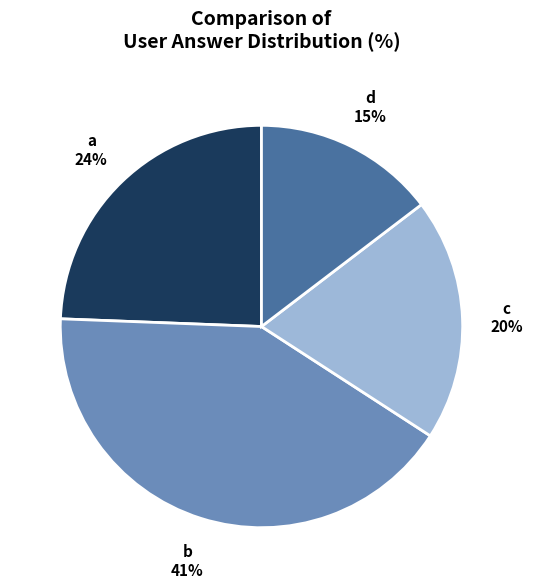

To the nearest percent, what is the average slice percentage?

25%